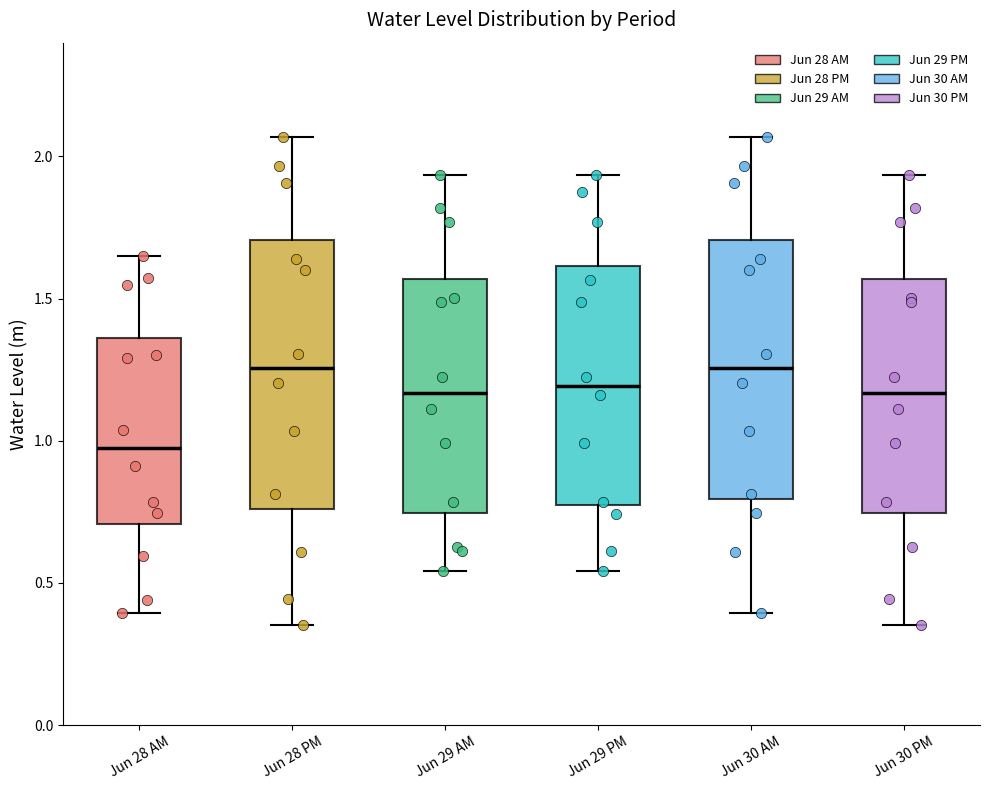

Where is the lower edge of the box for Jun 28 PM on the y-axis? The values are not printed on the chart, so give them approximately, as read against the axis.

0.75